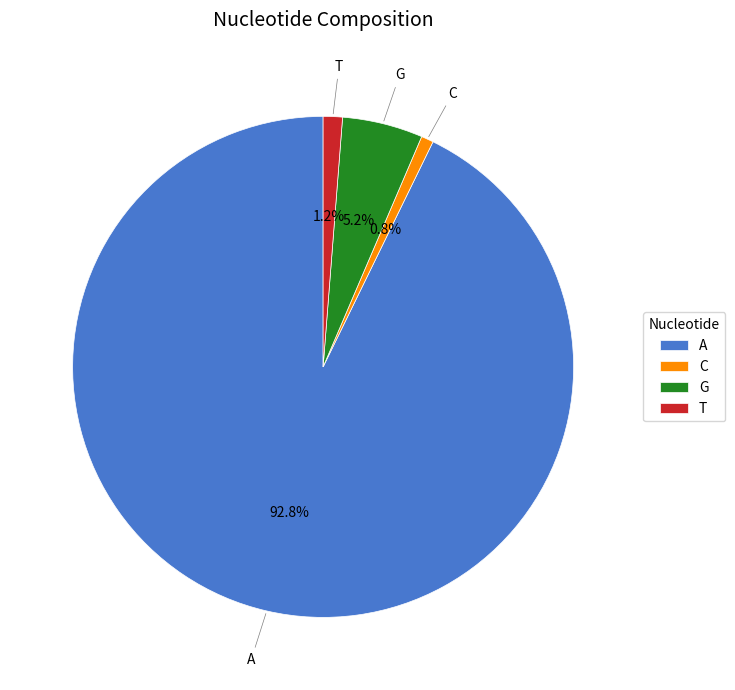

What percentage is NOT represented by G?

94.8%